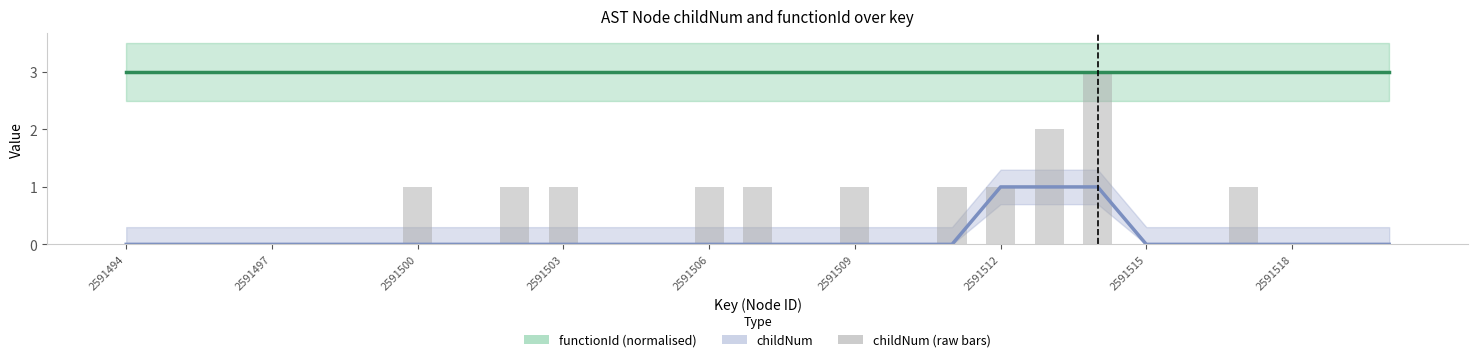

Reading right to left, what are all the values shown in this chart?

2591520=0	2591519=0	2591518=0	2591517=1	2591516=0	2591515=0	2591514=3	2591513=2	2591512=1	2591511=1	2591510=0	2591509=1	2591508=0	2591507=1	2591506=1	2591505=0	2591504=0	2591503=1	2591502=1	2591501=0	2591500=1	2591499=0	2591498=0	2591497=0	2591496=0	2591495=0	2591494=0